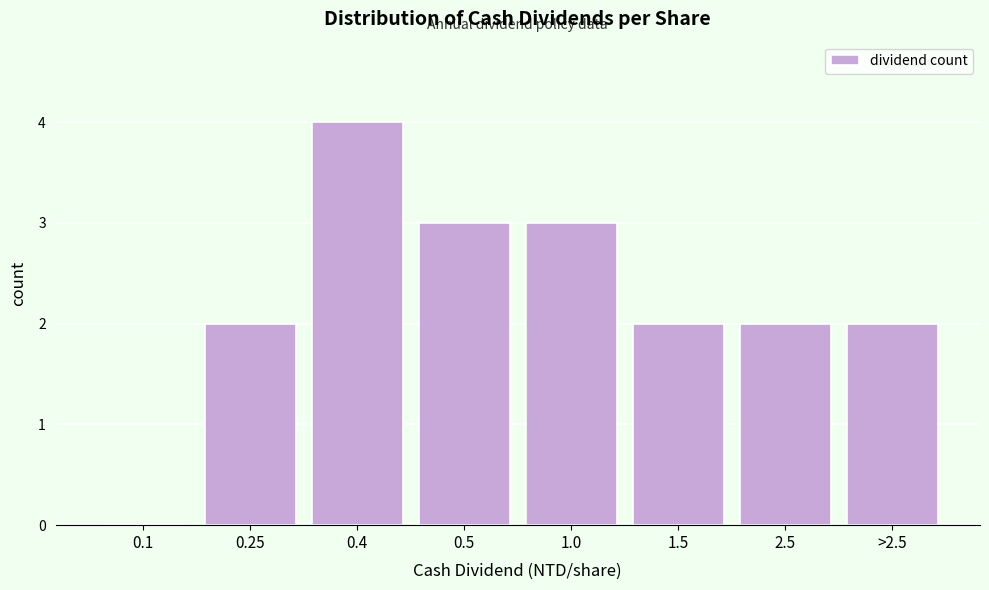

Reading left to right, transcribe all the data shown in this chart.

0.1=0	0.25=2	0.4=4	0.5=3	1.0=3	1.5=2	2.5=2	>2.5=2